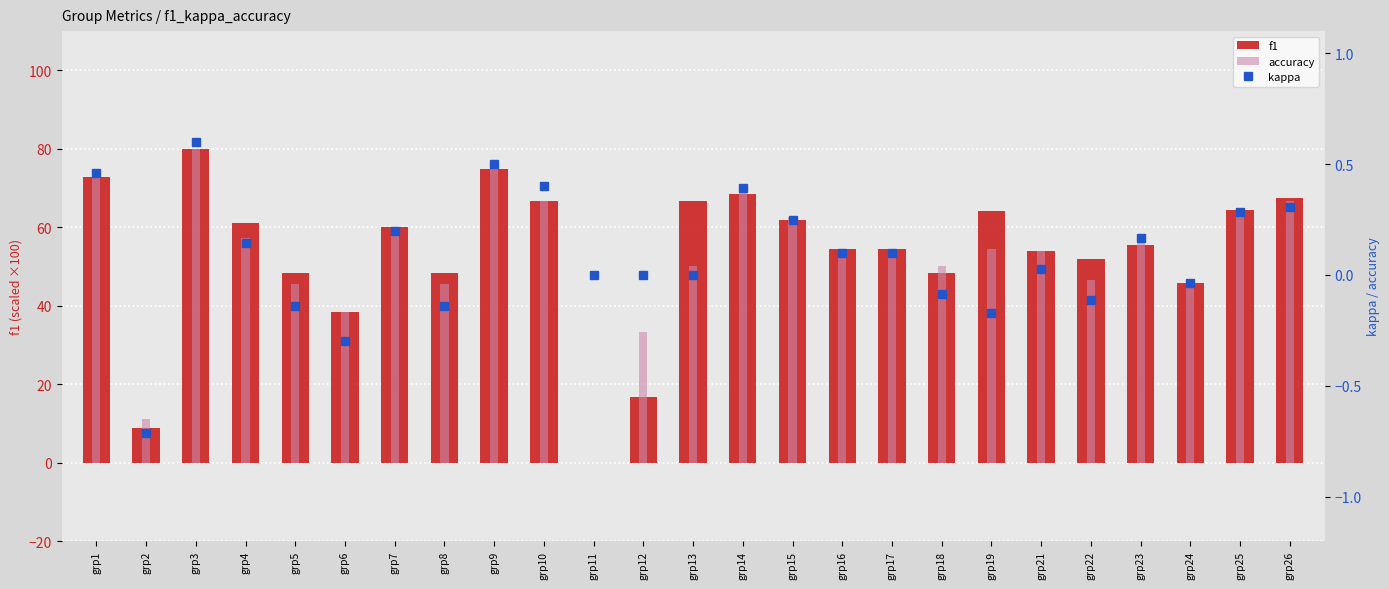

What is the difference between the maximum and second lowest values in the accuracy series?

68.9